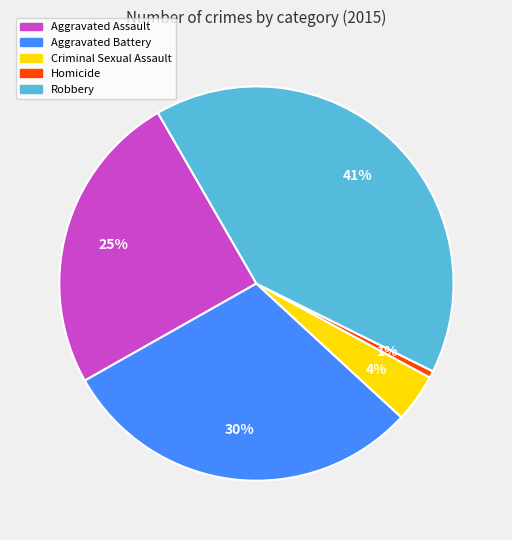

To the nearest percent, what is the combined percentage of Criminal Sexual Assault and Aggravated Assault?

29%